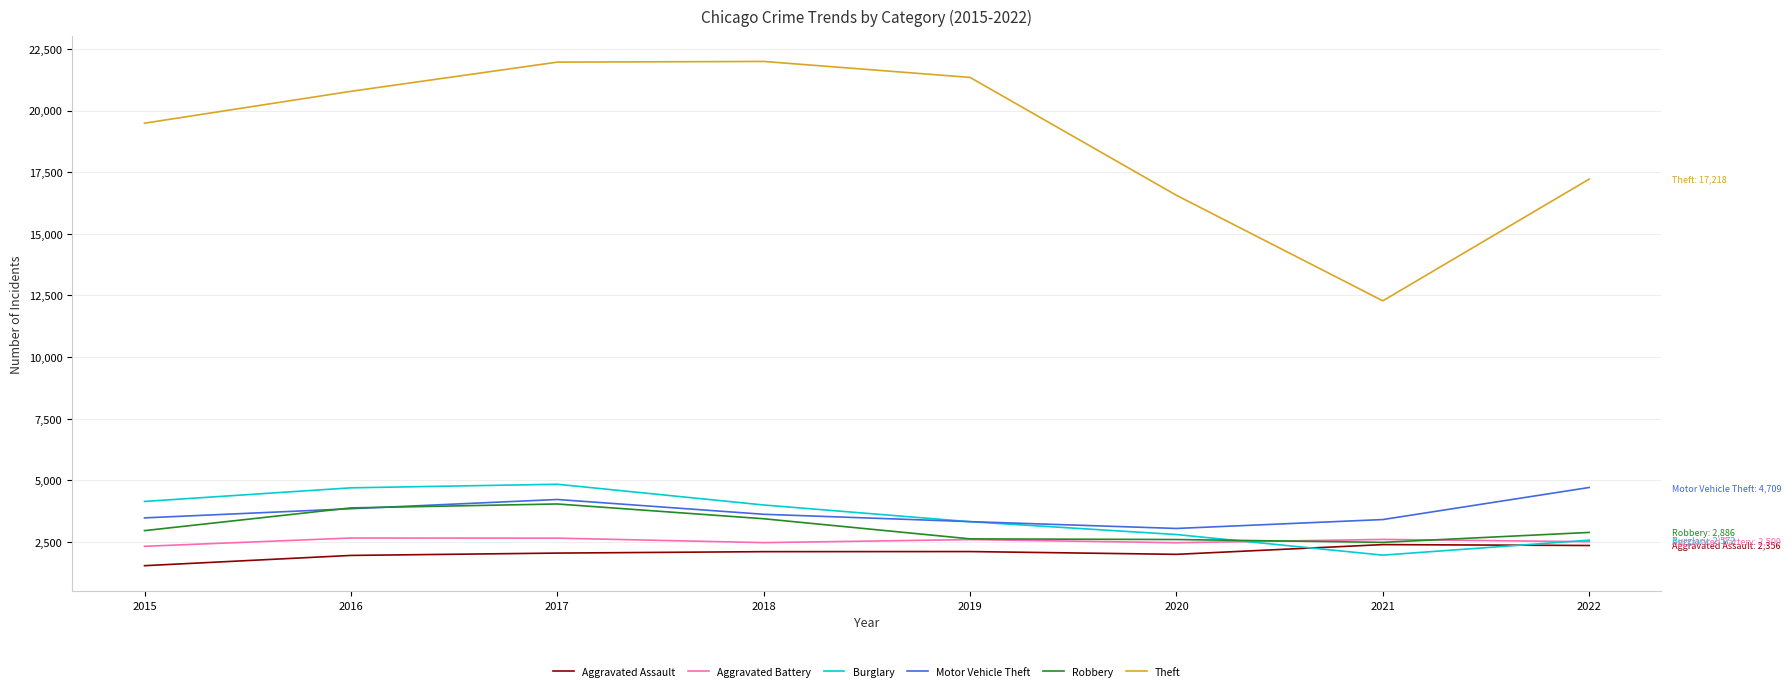

Which series changed the most between 2015 and 2018?

Theft